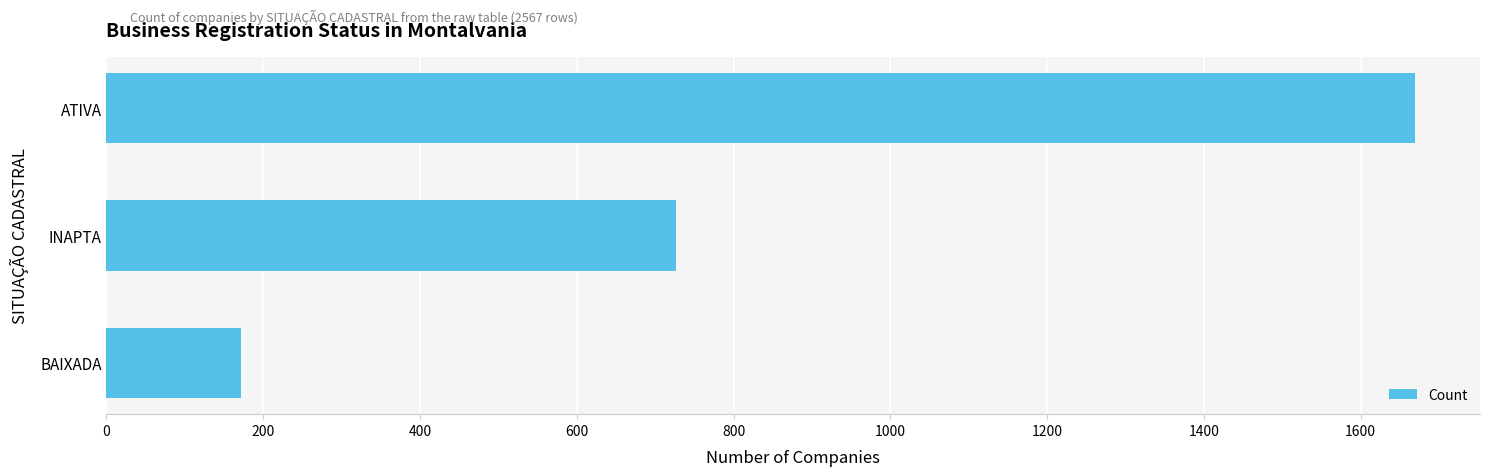

What is the smallest value displayed?

171